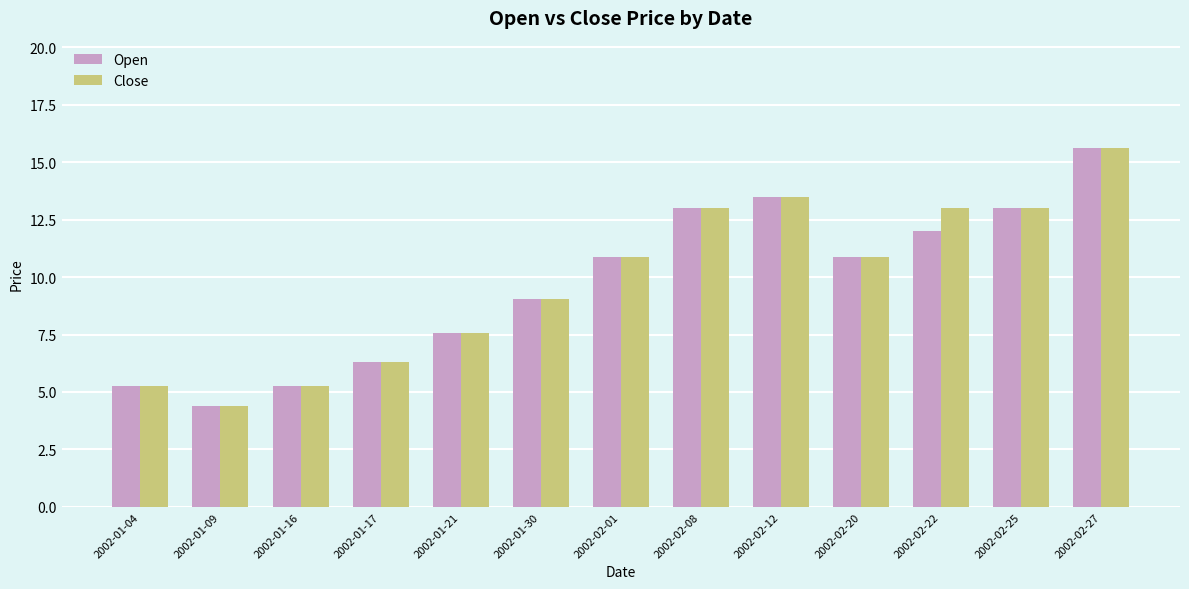

What is the maximum value for Close?

15.6